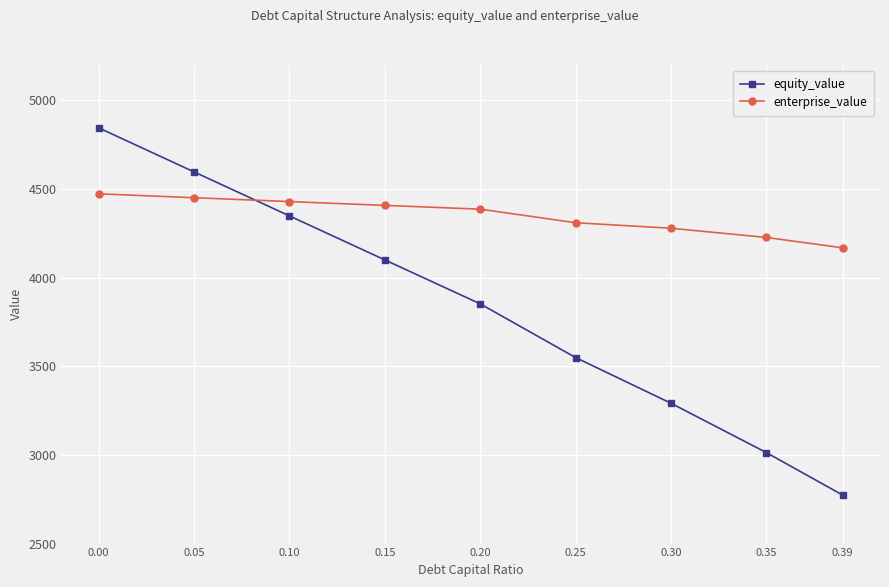

Which series has the largest total across all categories?

enterprise_value